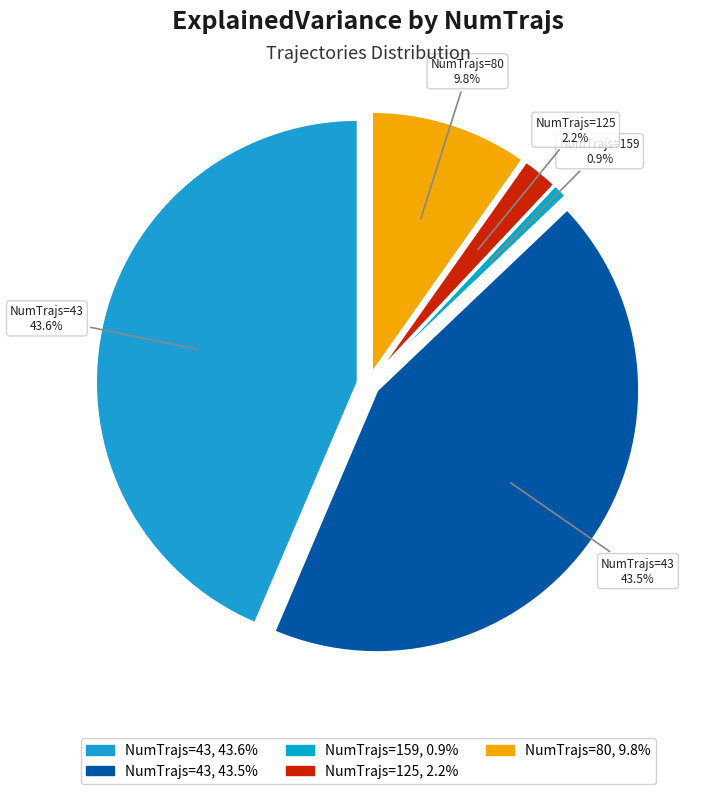

To the nearest percent, what is the combined percentage of 159 and 125?

3%